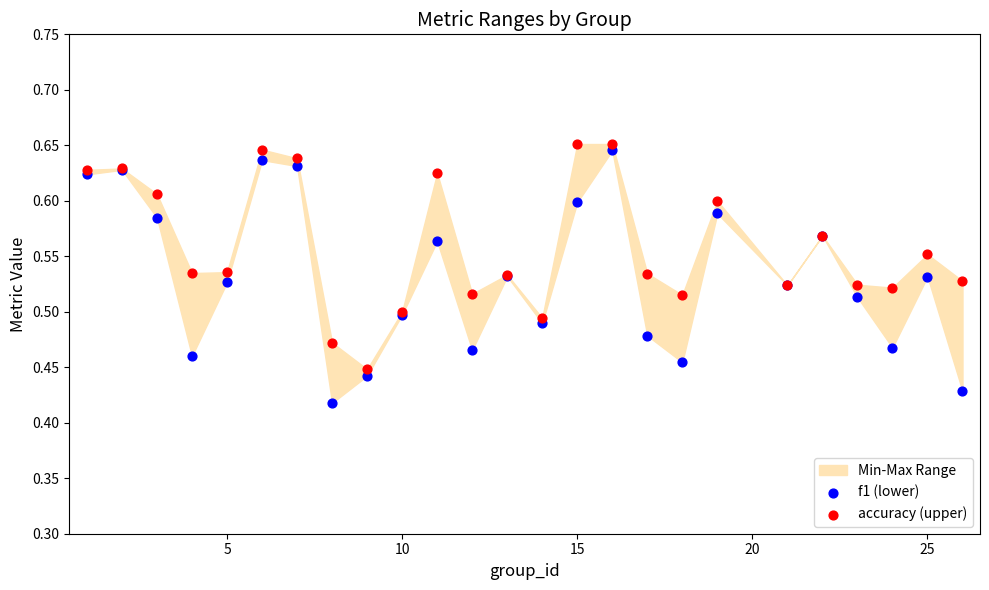

Which series contains the lowest Y value?

f1 (lower)